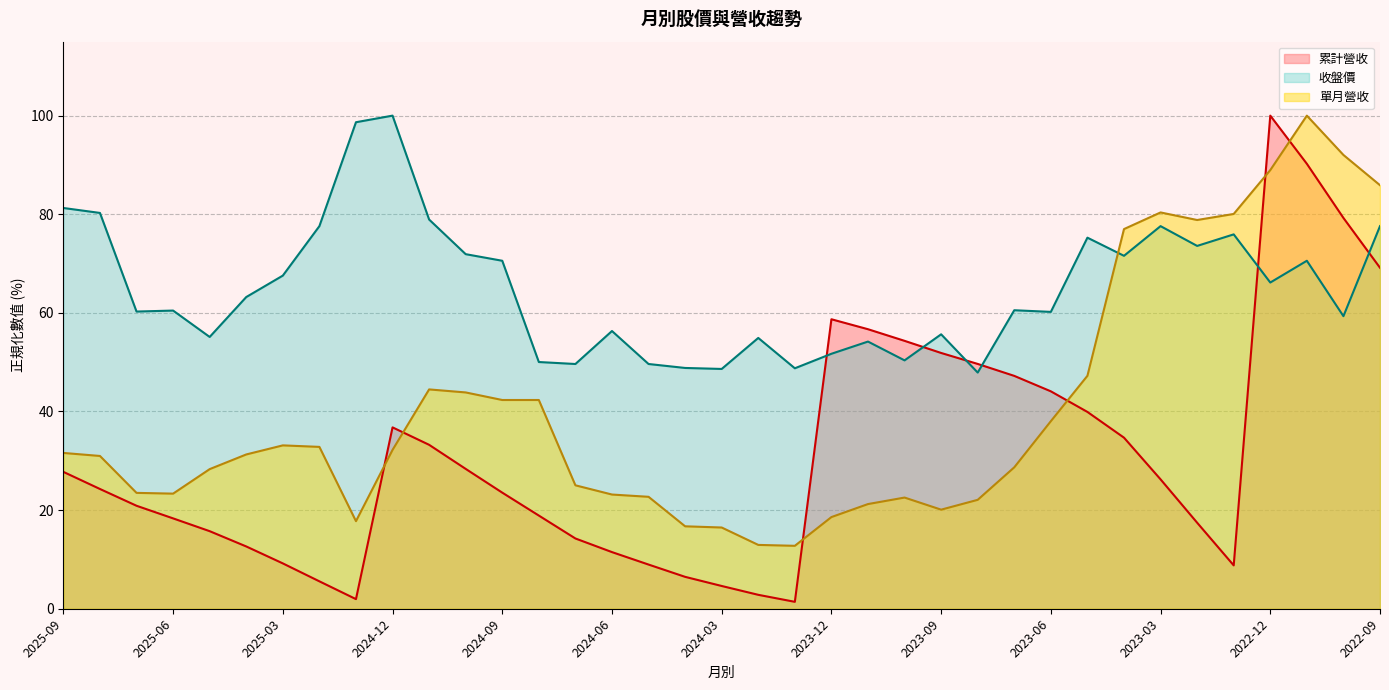

How many lines are shown in the chart?

3